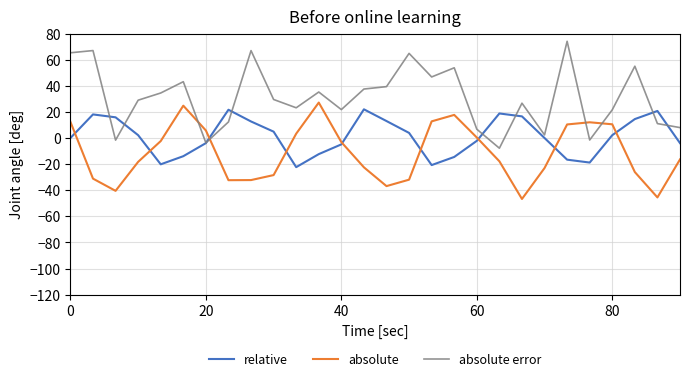

What is the minimum value shown in the chart?

-46.7